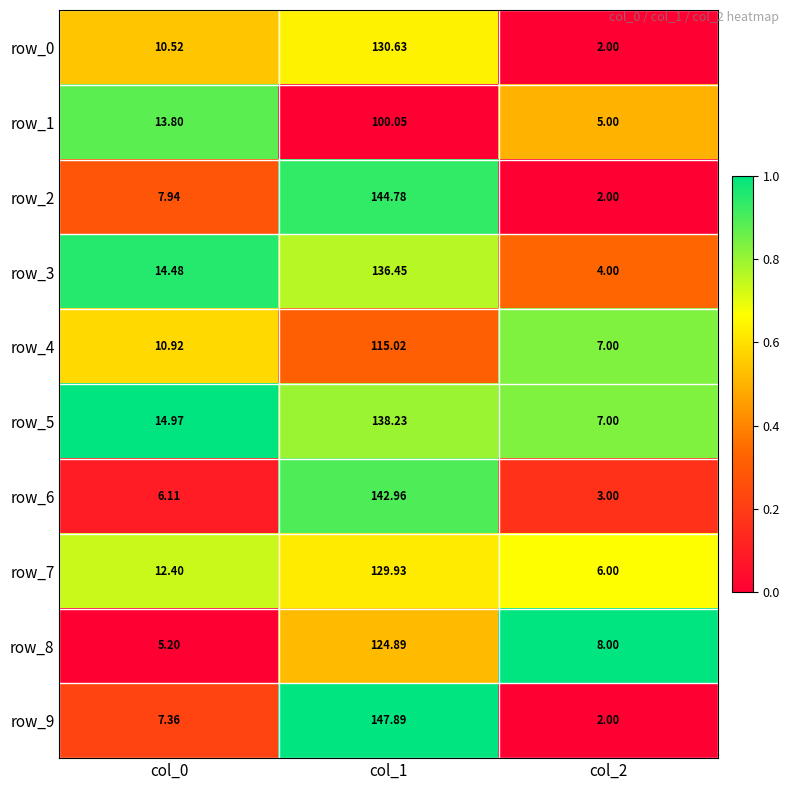

Is the value of row_2 at col_2 greater than the value of row_8 at col_2?

No